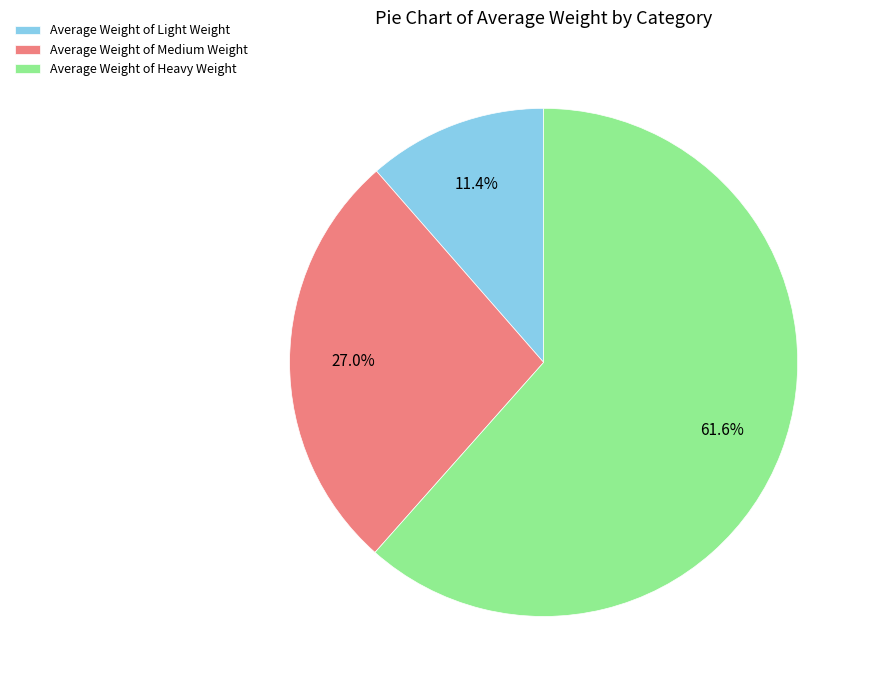

What portion of the pie excludes Average Weight of Light Weight?

88.6%